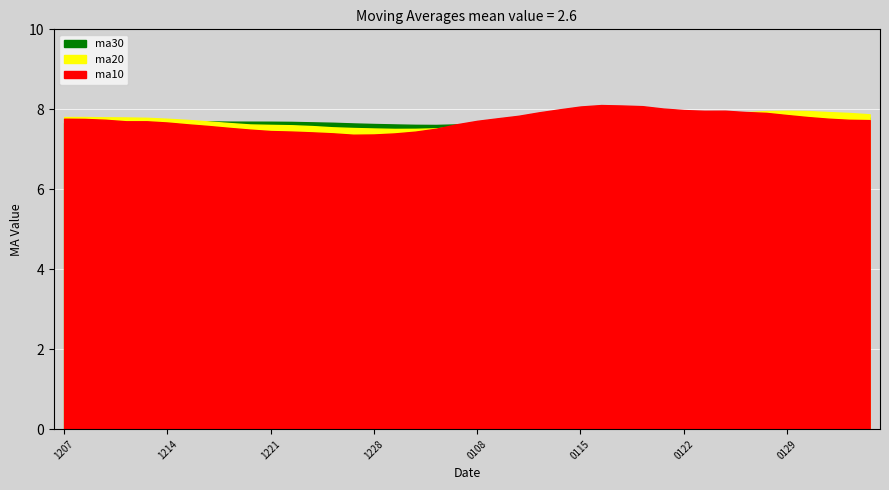

How many lines are shown in the chart?

3